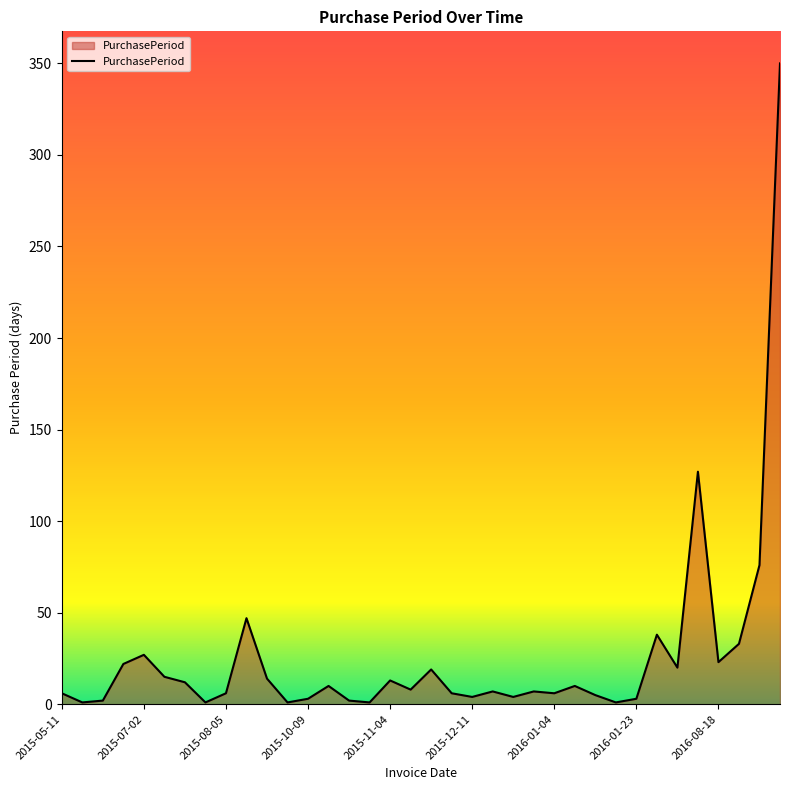

What is the maximum value shown in the chart?

350